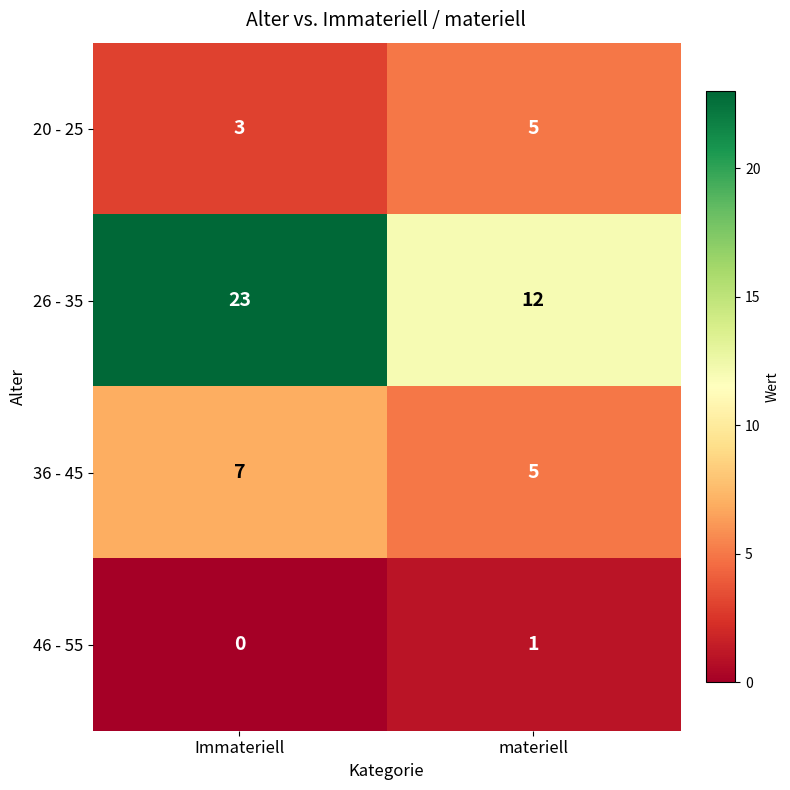

What is the difference between the 26 - 35 values at Immateriell and materiell?

11